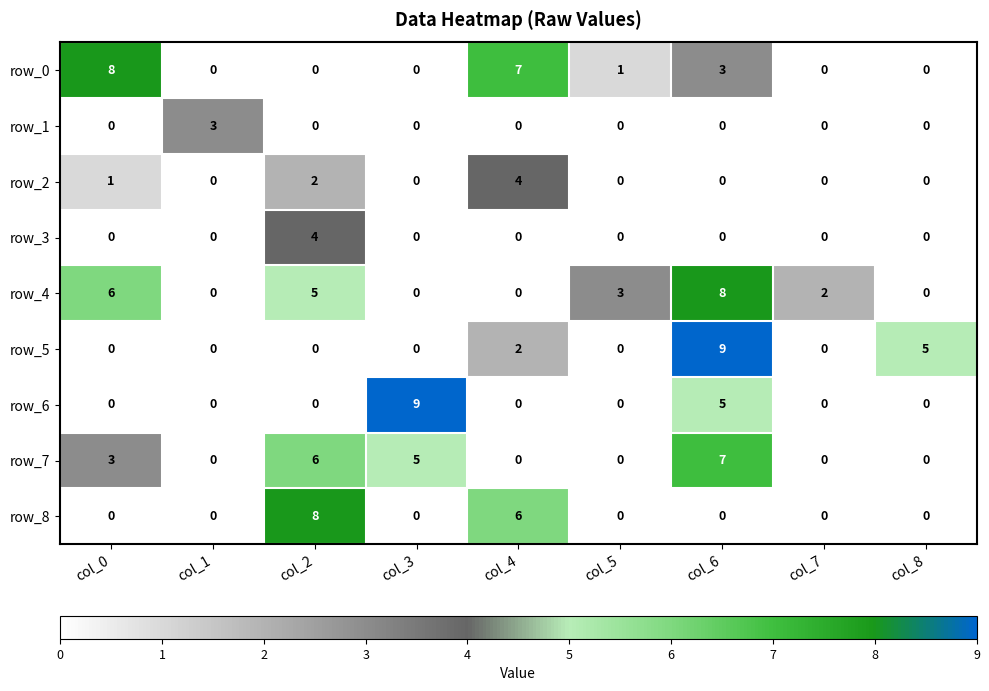

At which category is the sum across all series the highest?

col_6